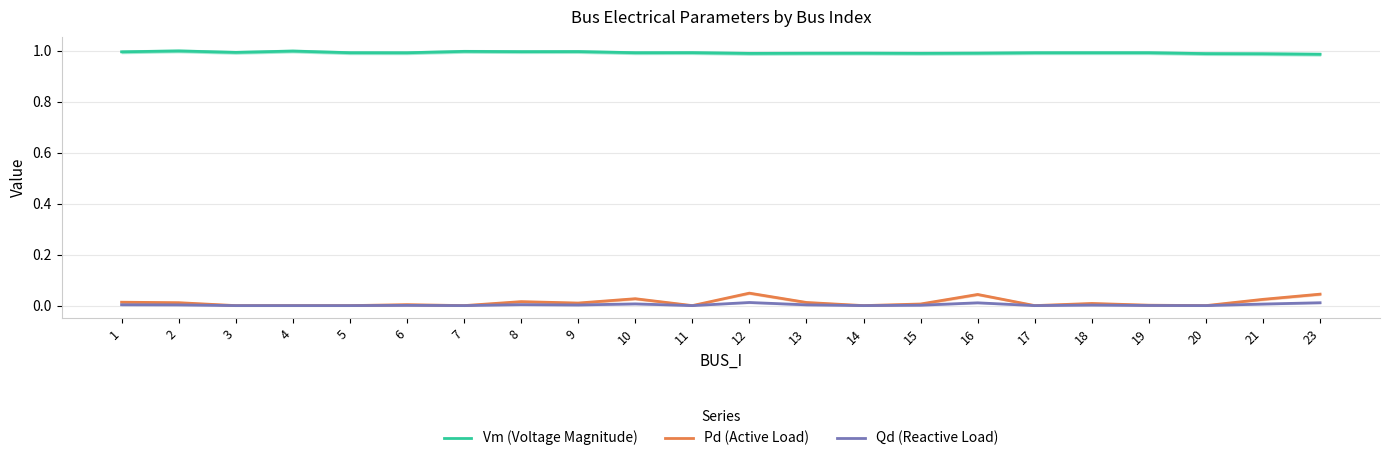

True or false: Vm (Voltage Magnitude) and Pd (Active Load) cross at least once.

False